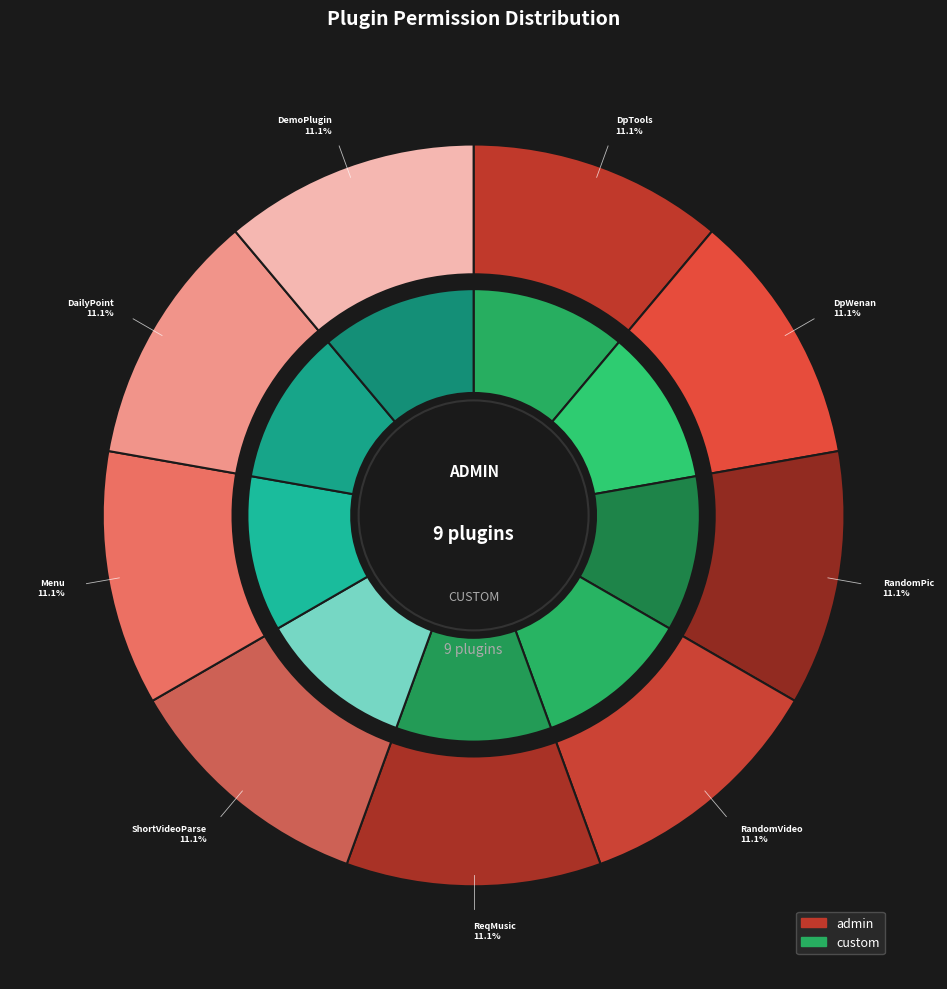

Which series has the largest range (max minus min)?

admin